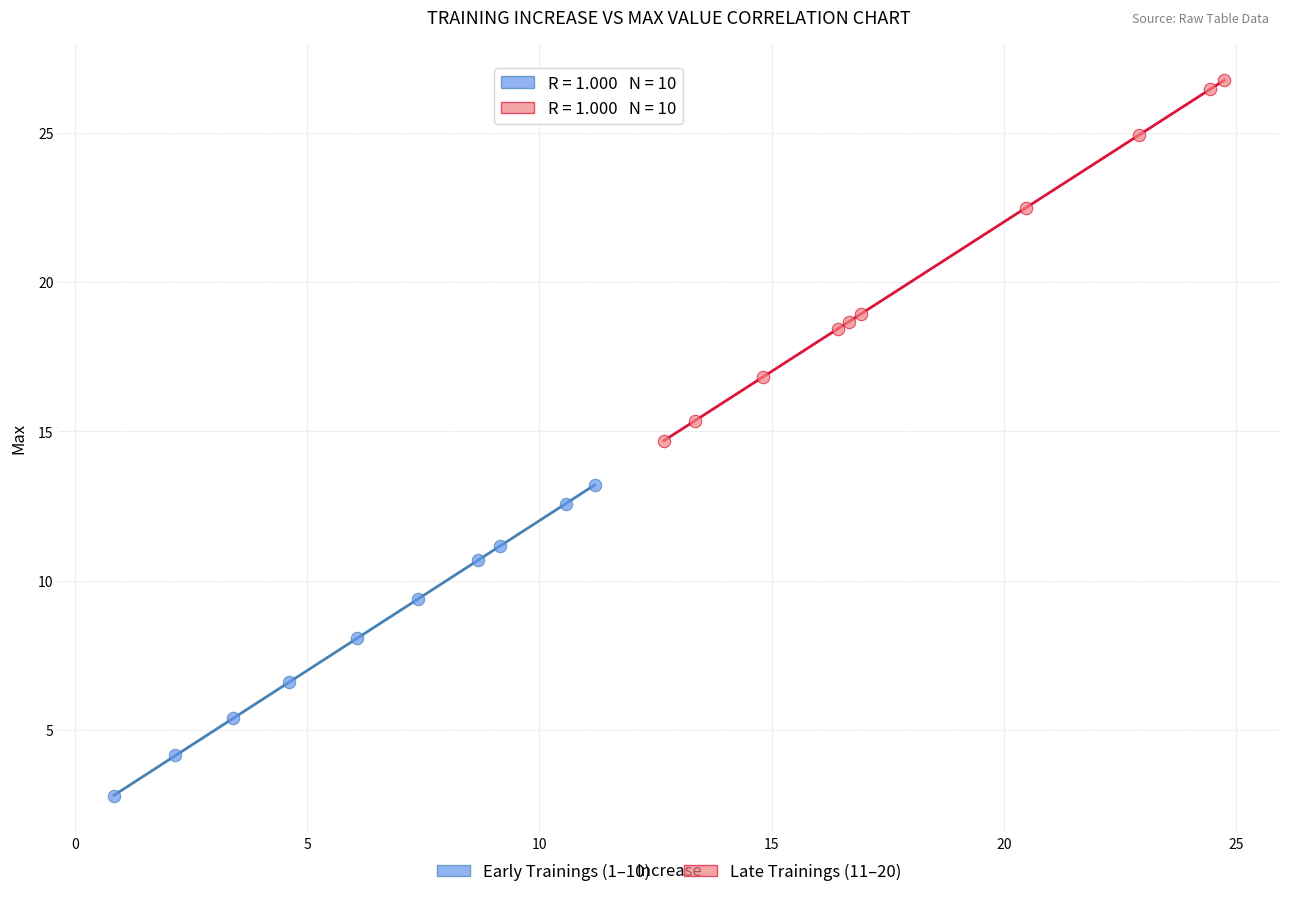

What are all the series names shown in the legend?

Early Trainings (1–10), Late Trainings (11–20)